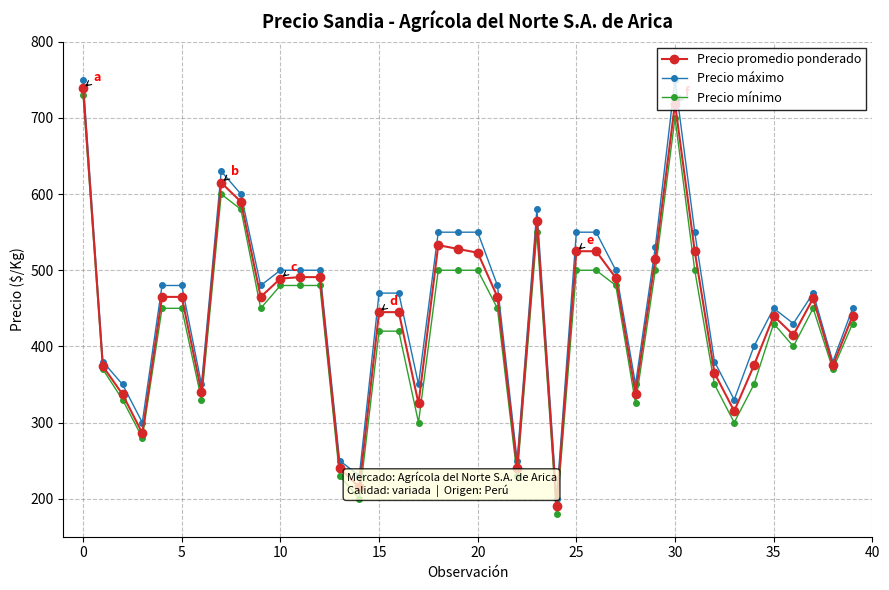

At how many categories does at least one series exceed 507?

12